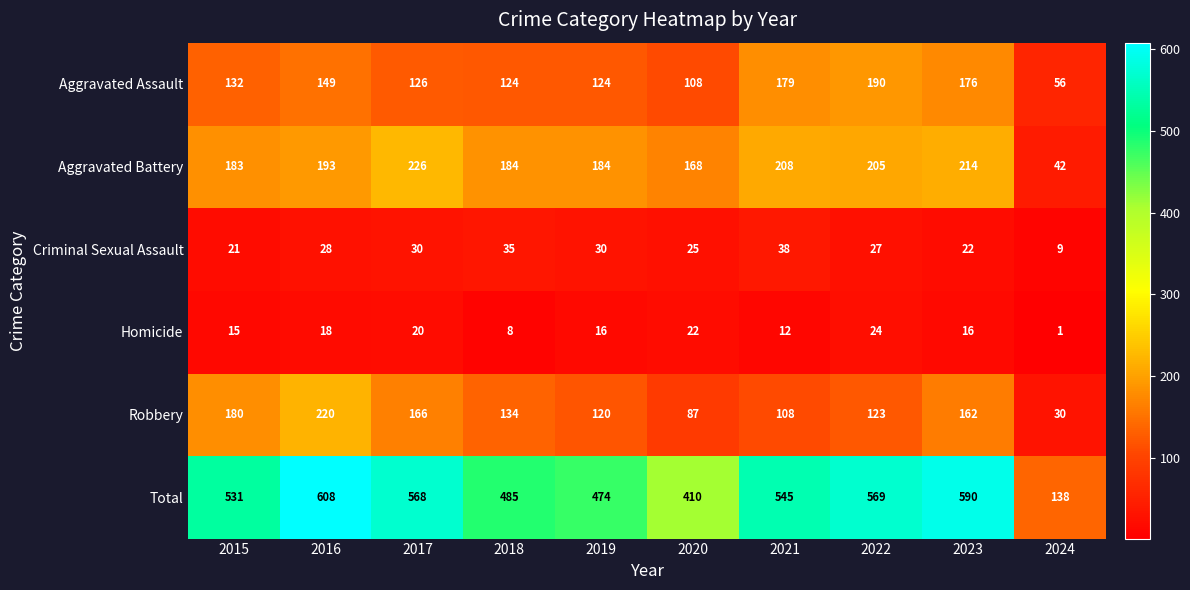

Which series changed the most between 2015 and 2024?

Total